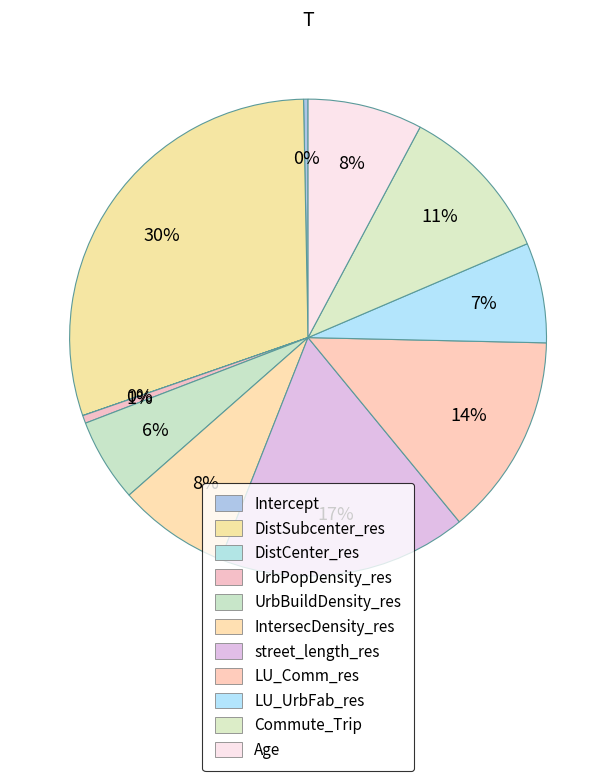

How much of the chart is everything except Commute_Trip?

89.2%